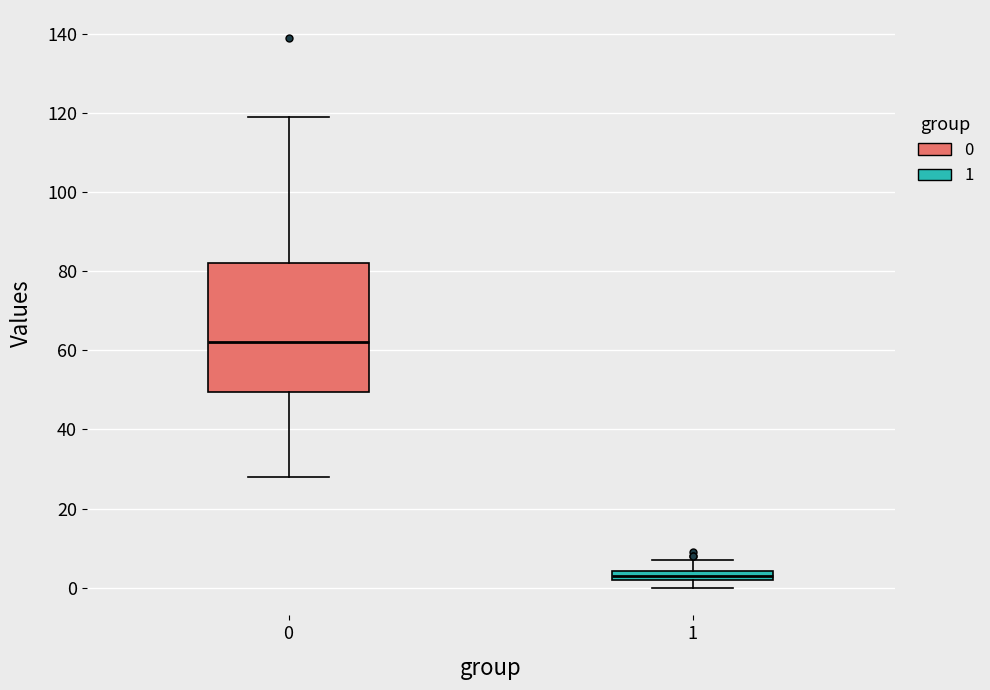

Which box's median line is the lowest?

1